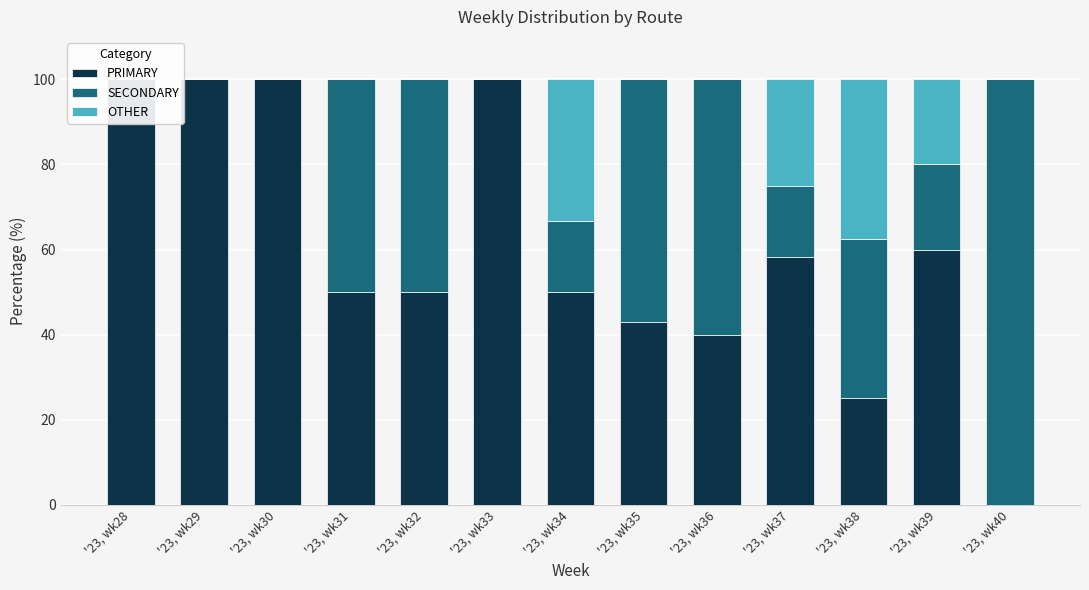

How many groups of bars are there?

13